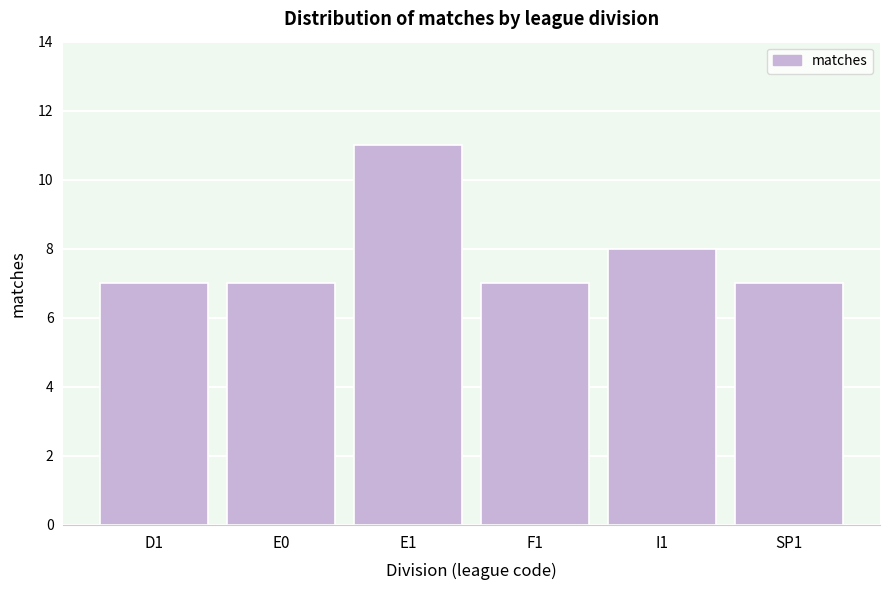

Reading right to left, transcribe all the data shown in this chart.

7	8	7	11	7	7